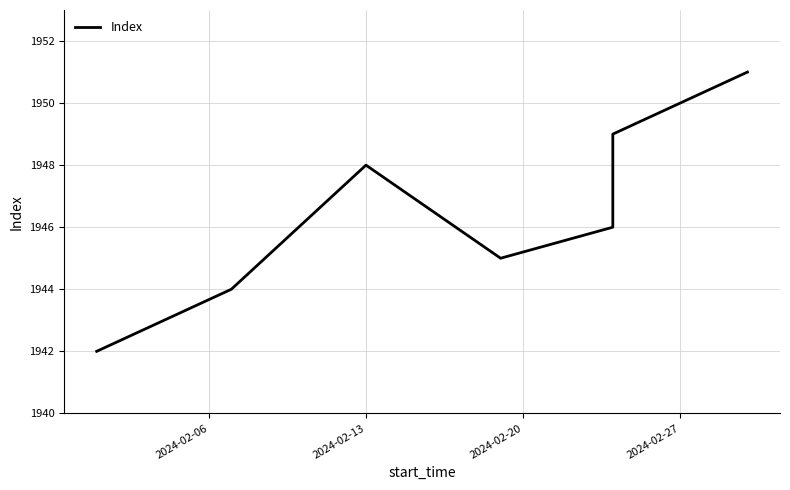

Count the number of values greater than 1946.

3